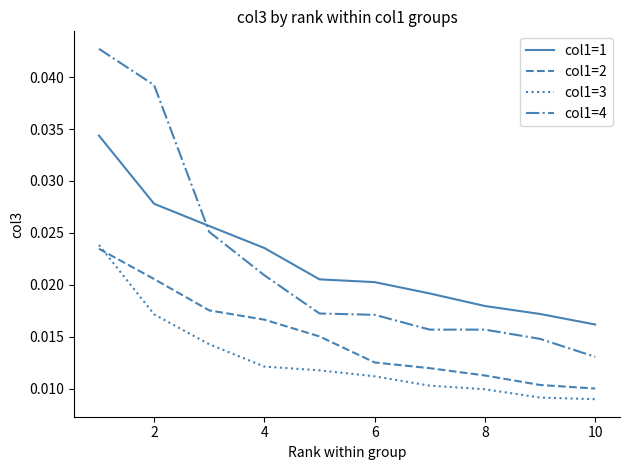

Which series has the widest spread of values?

col1=4